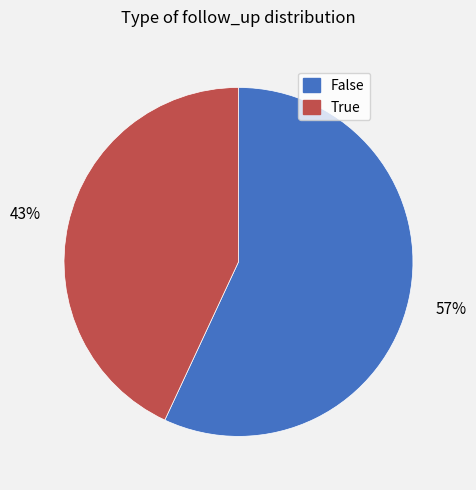

What percentage is the True slice, to the nearest percent?

43%